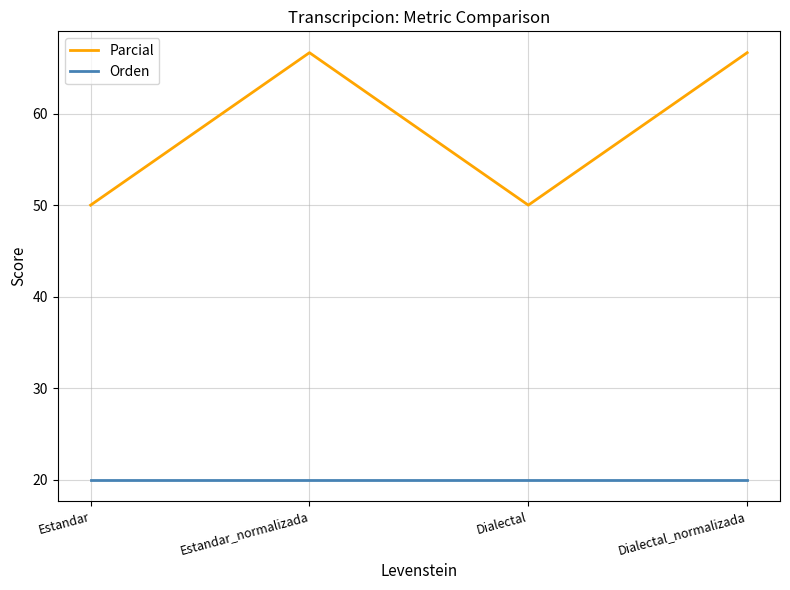

True or false: Orden and Parcial intersect in this chart.

False